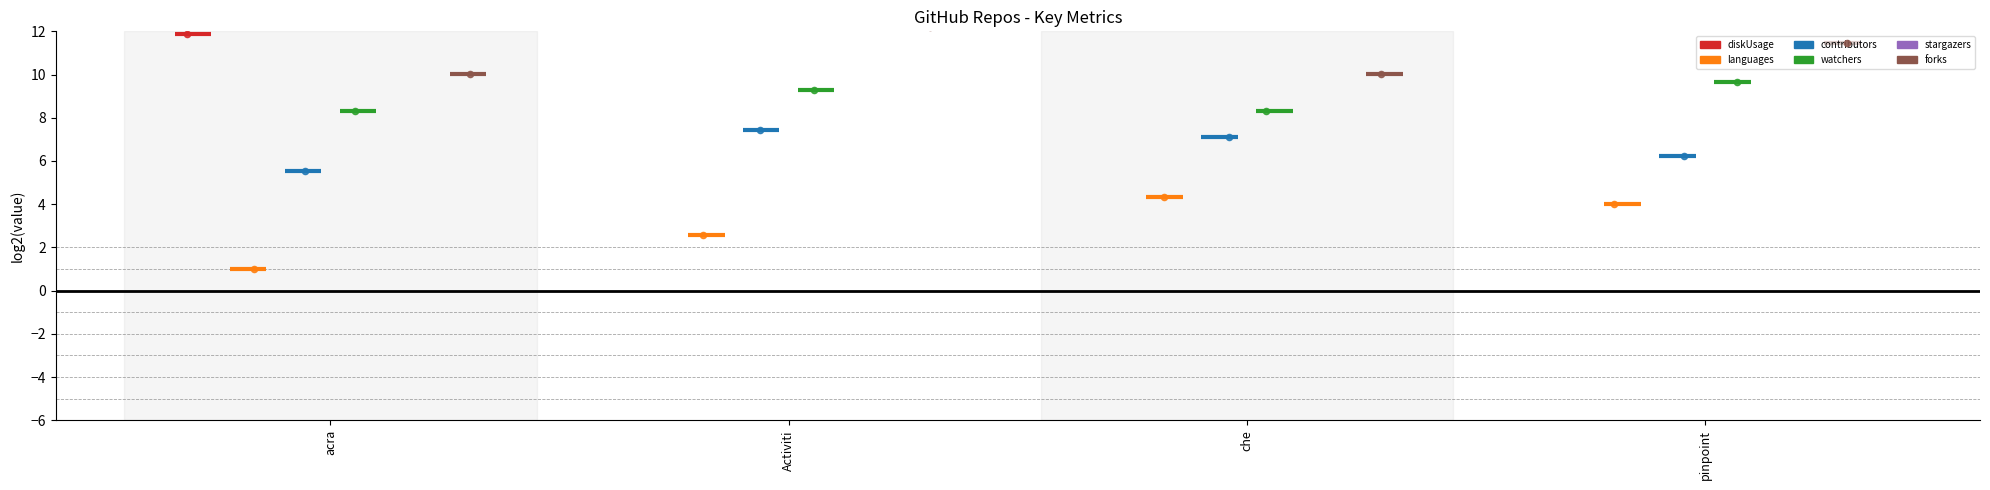

Which series contains the highest Y value?

stargazers